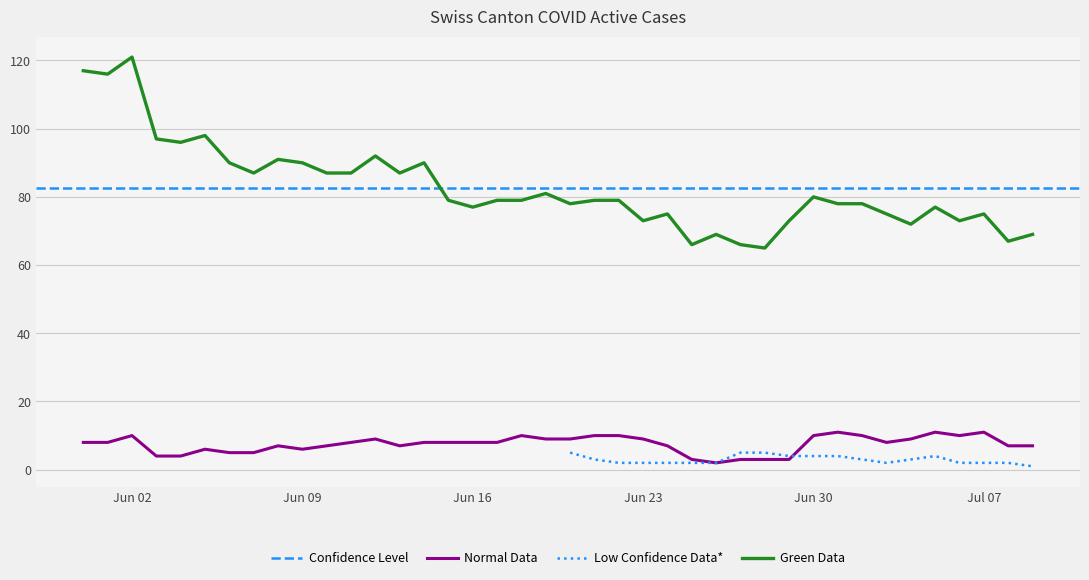

What is the label of the 18th point from the left?

2020-06-17